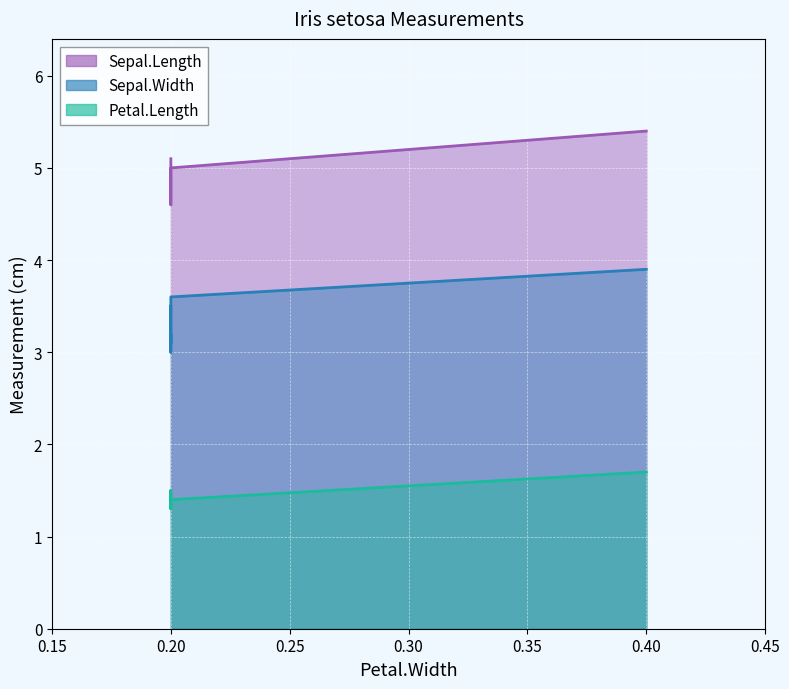

The value of Petal.Length at 0.2 is 1.4. True or false?

True